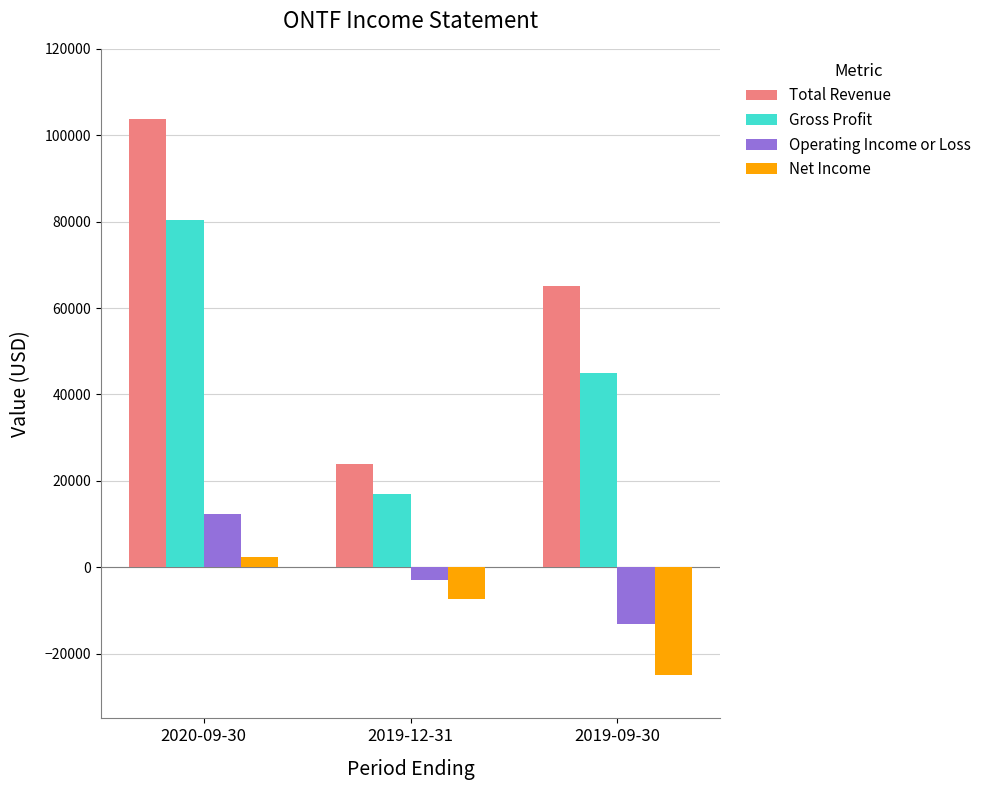

Count the Operating Income or Loss values in the range -13100 to 12300.

3